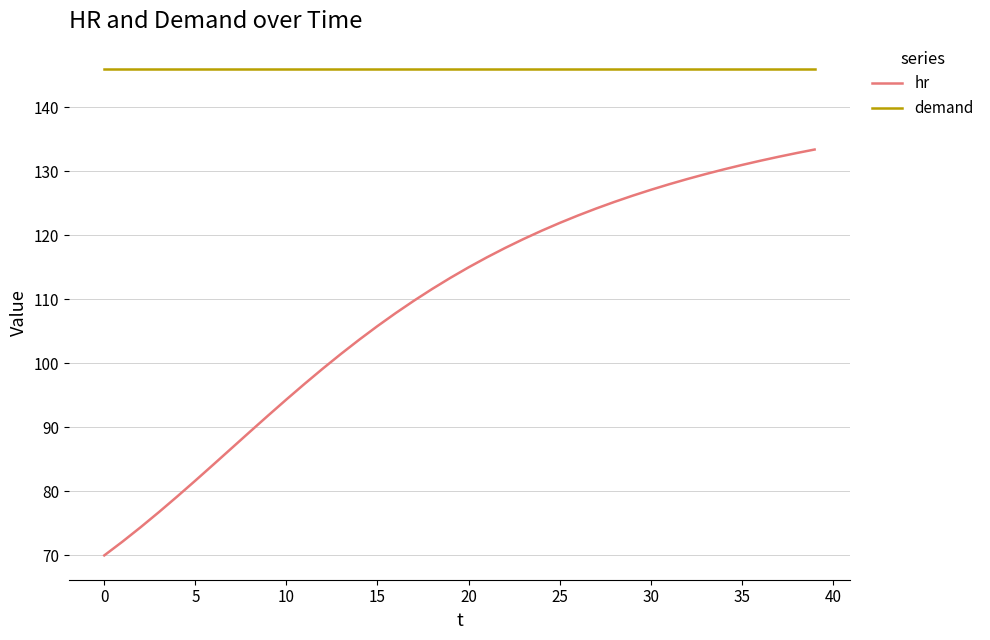

What is the sum of all demand values?

5840.0